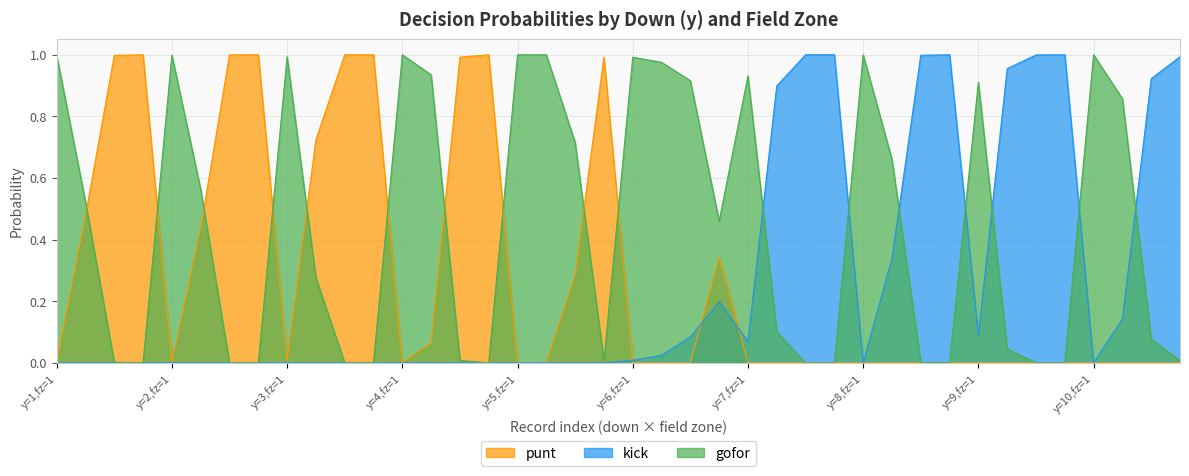

How many times do kick and punt cross each other?

3